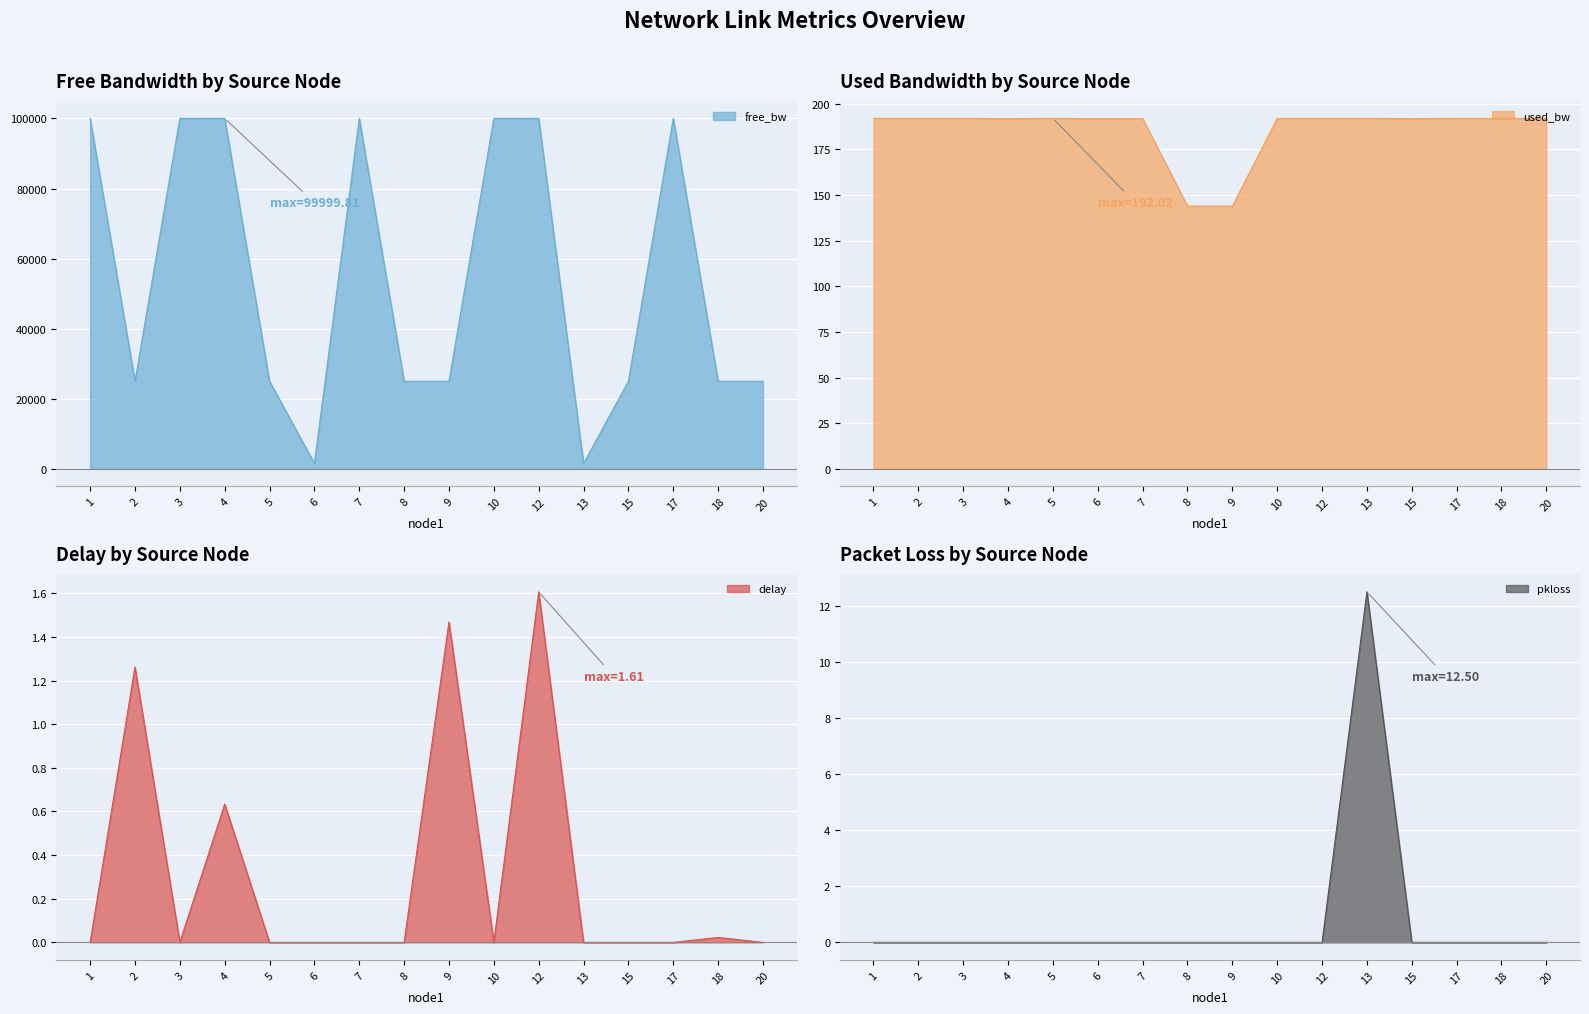

How many lines are shown in the chart?

4